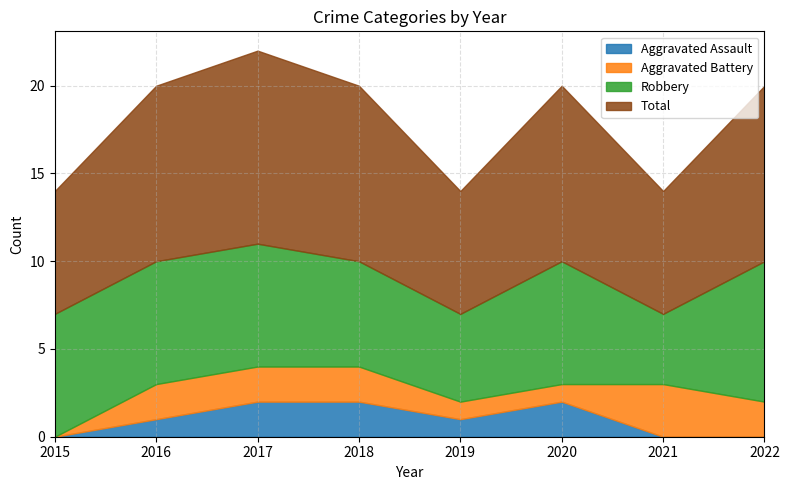

Reading left to right, extract all data points from this chart.

Aggravated Assault: 2015=0	2016=1	2017=2	2018=2	2019=1	2020=2	2021=0	2022=0
Aggravated Battery: 2015=0	2016=2	2017=2	2018=2	2019=1	2020=1	2021=3	2022=2
Robbery: 2015=7	2016=7	2017=7	2018=6	2019=5	2020=7	2021=4	2022=8
Total: 2015=7	2016=10	2017=11	2018=10	2019=7	2020=10	2021=7	2022=10